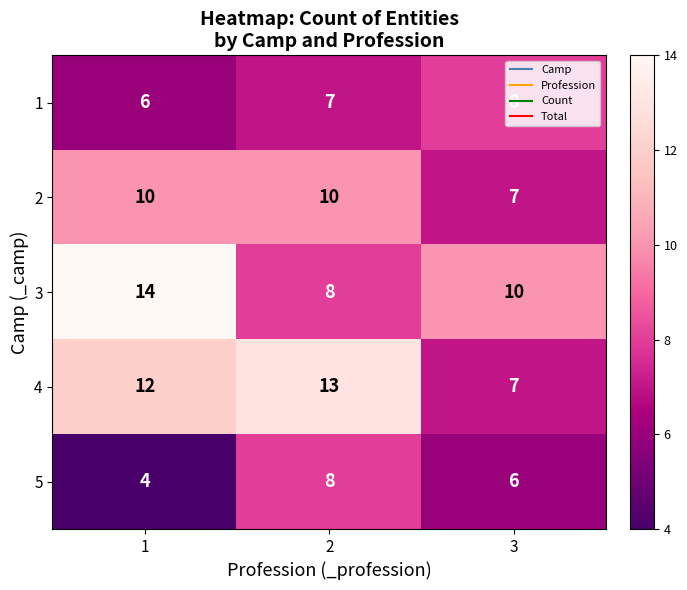

Count the number of categories in the chart.

3